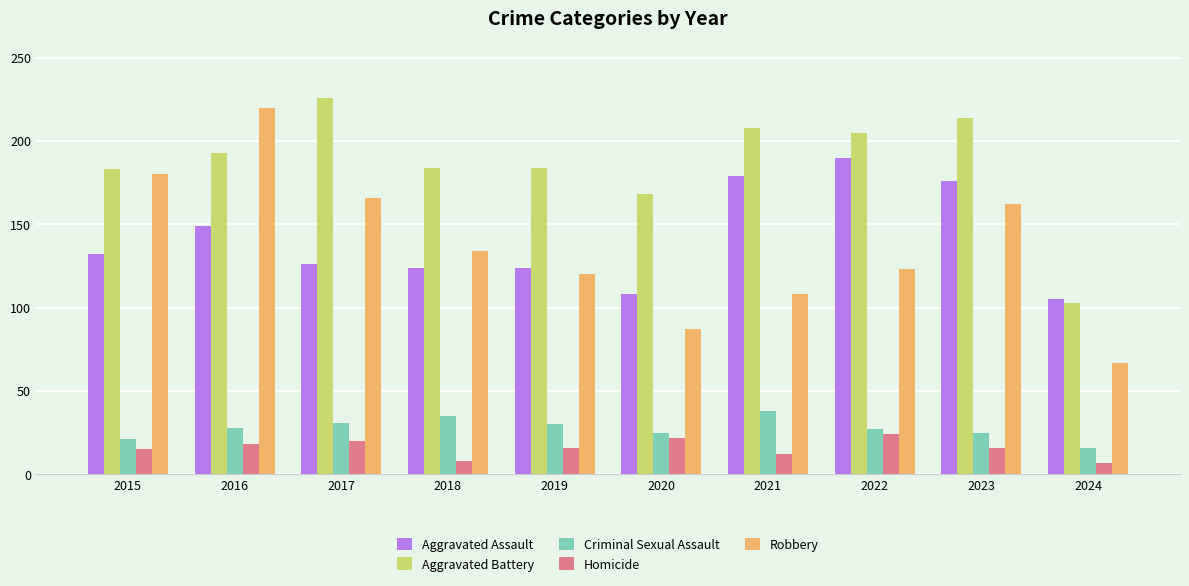

At which category is the sum across all series the highest?

2016